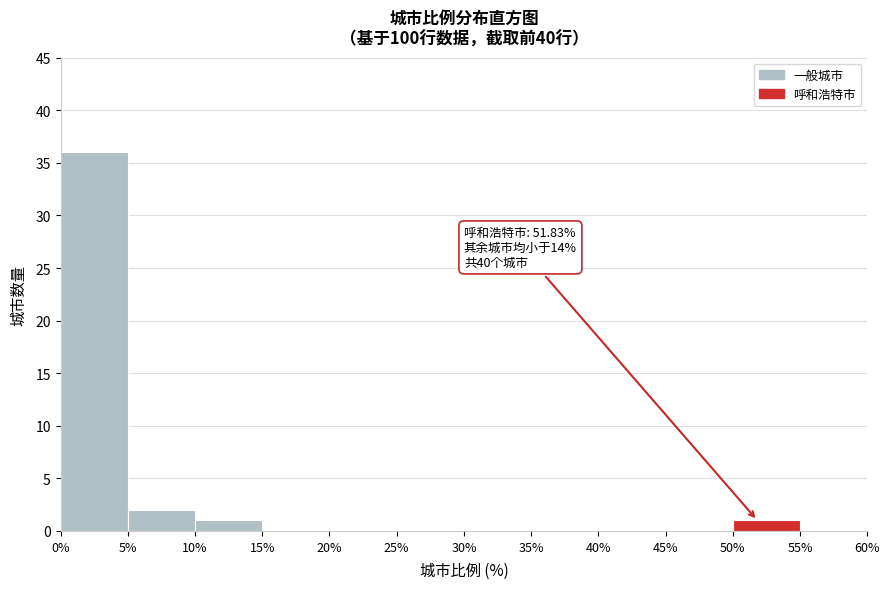

Over which range of the x-axis is the bar tallest?

0% to 5%